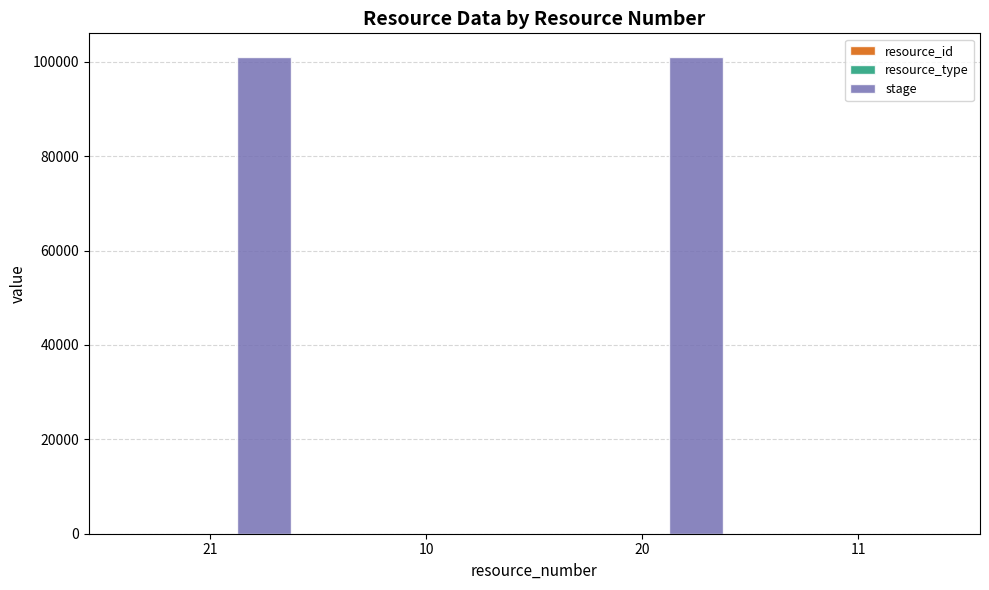

What is the sum of all stage values?

202003